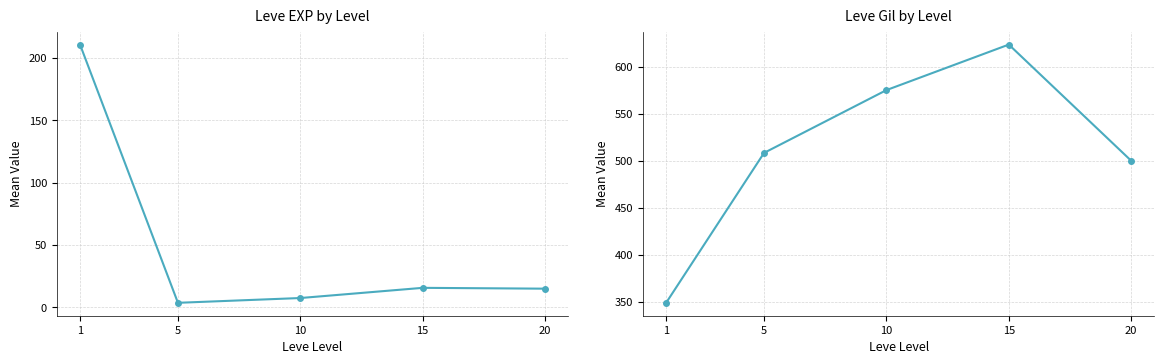

What is the greatest value displayed?

623.3